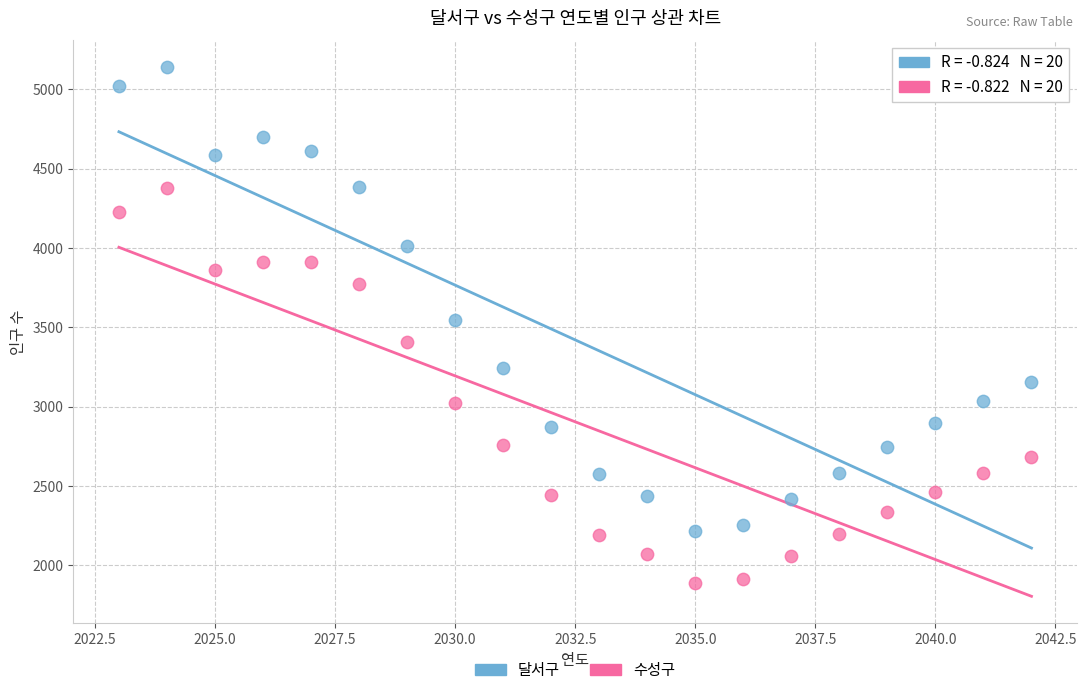

Which series has the largest Y range (max minus min)?

달서구